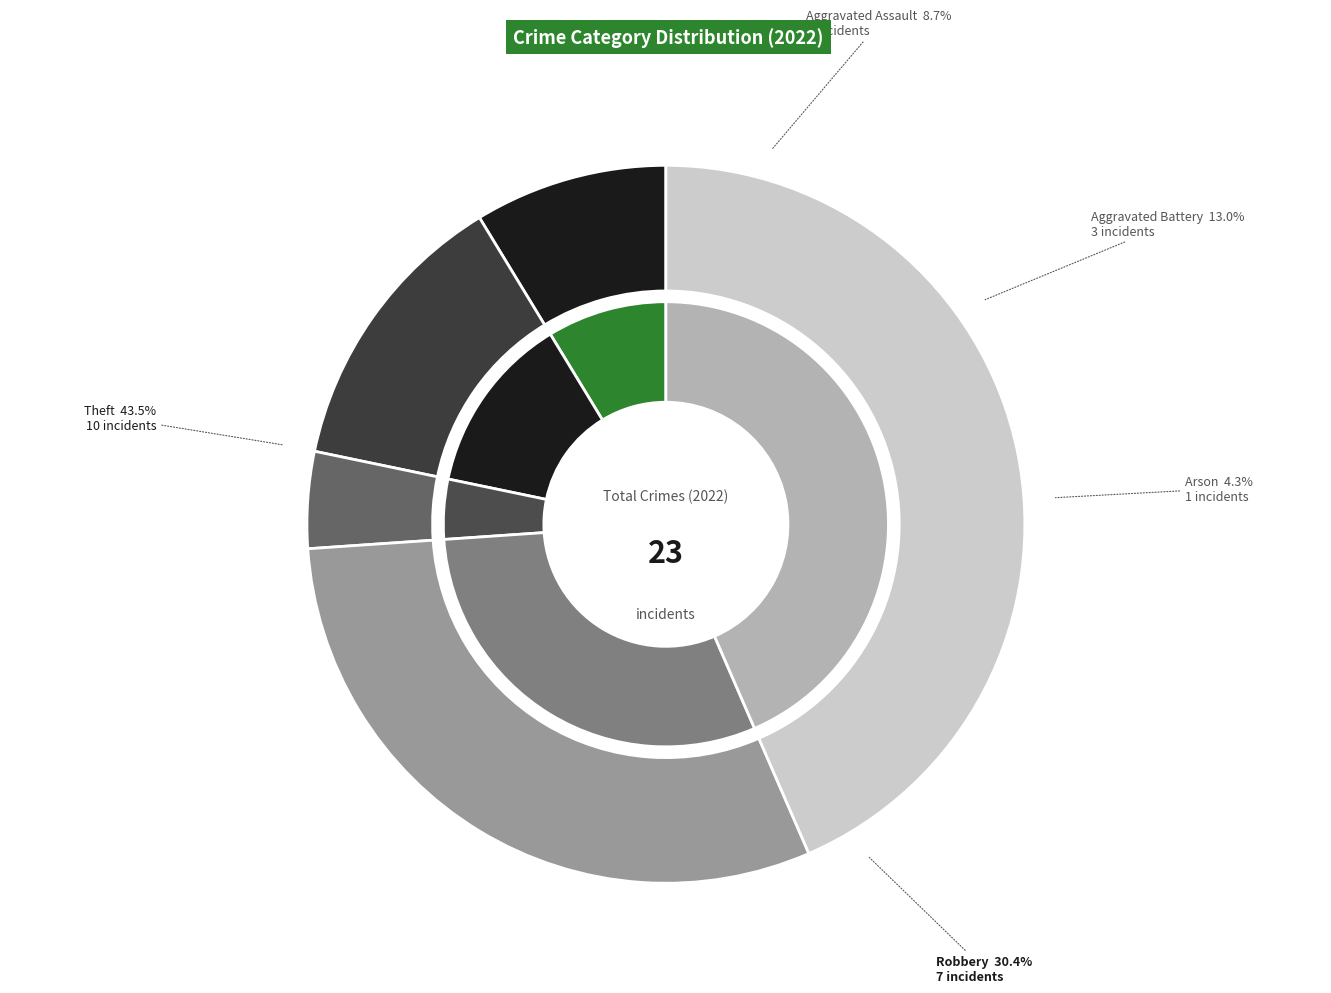

What is the ratio of the value at Aggravated Battery to the value at Arson?

3.0